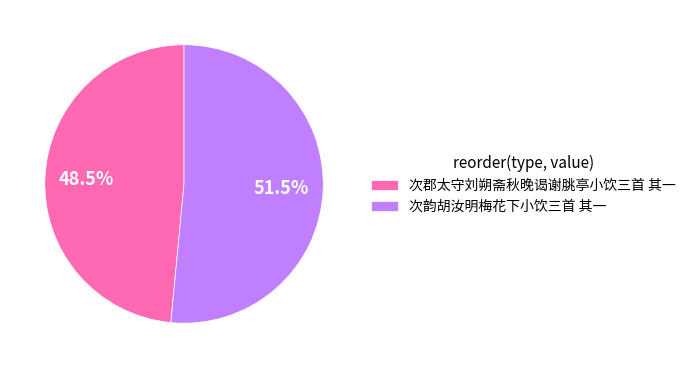

What percentage do 次郡太守刘朔斋秋晚谒谢脁亭小饮三首 其一 and 次韵胡汝明梅花下小饮三首 其一 together represent?

100.0%